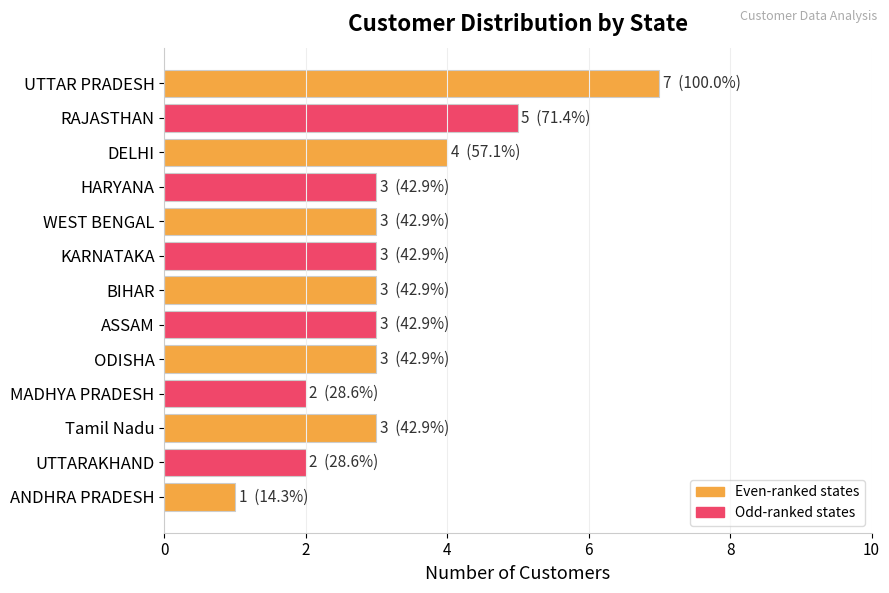

Read the value at KARNATAKA.

3